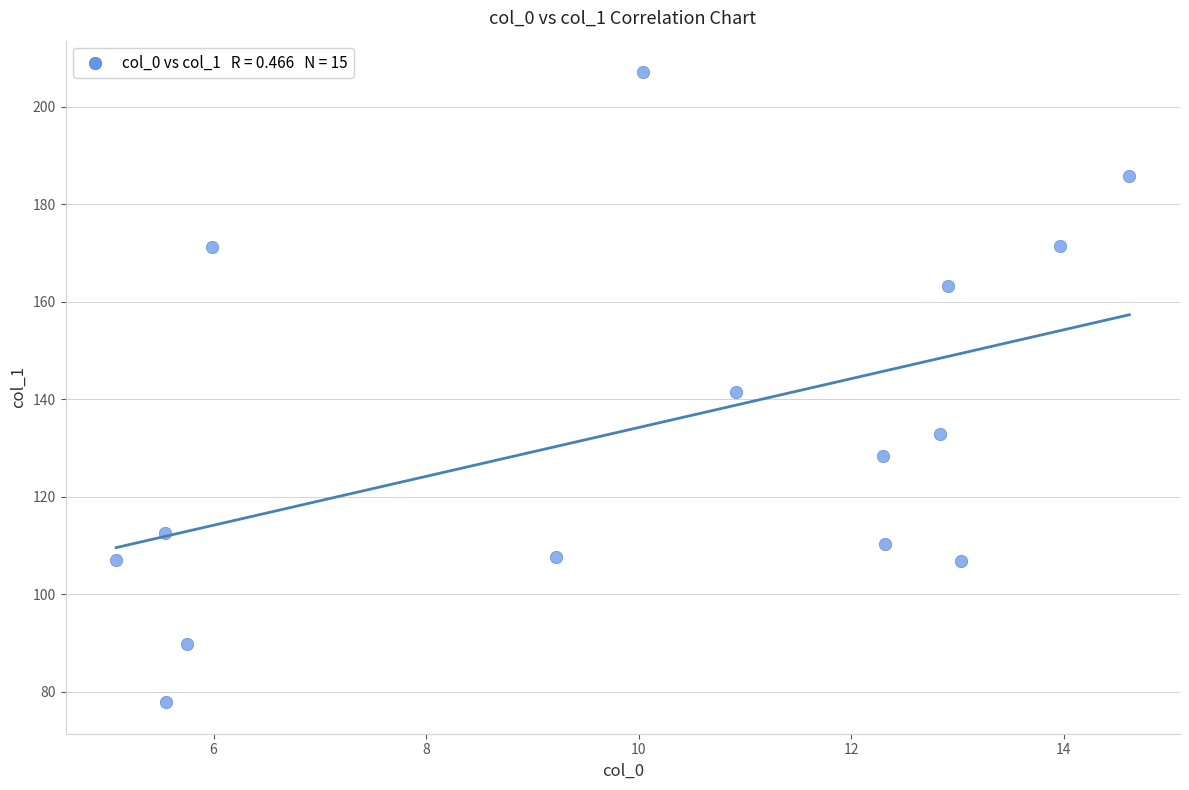

What is the range of Y values (max minus min)?

129.2